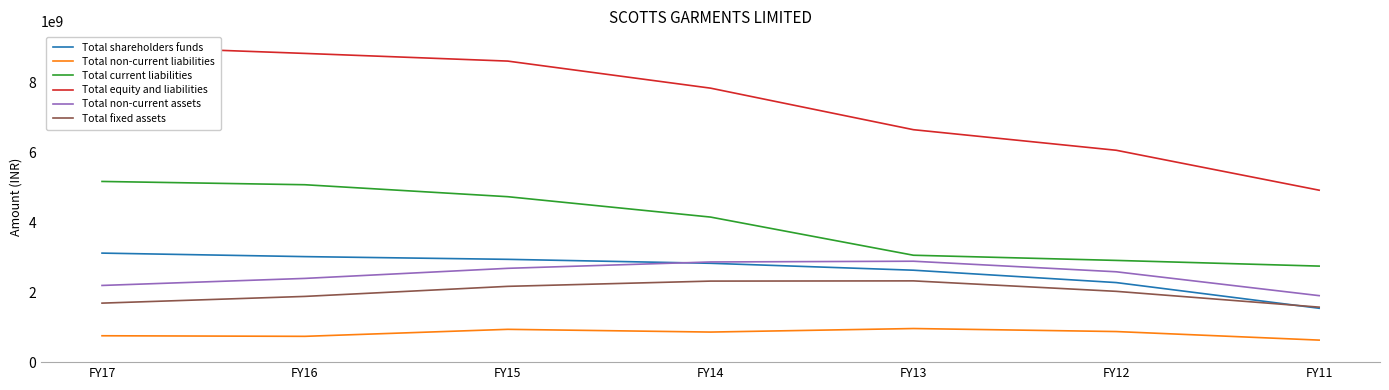

What is the maximum value for Total current liabilities?

5174791245